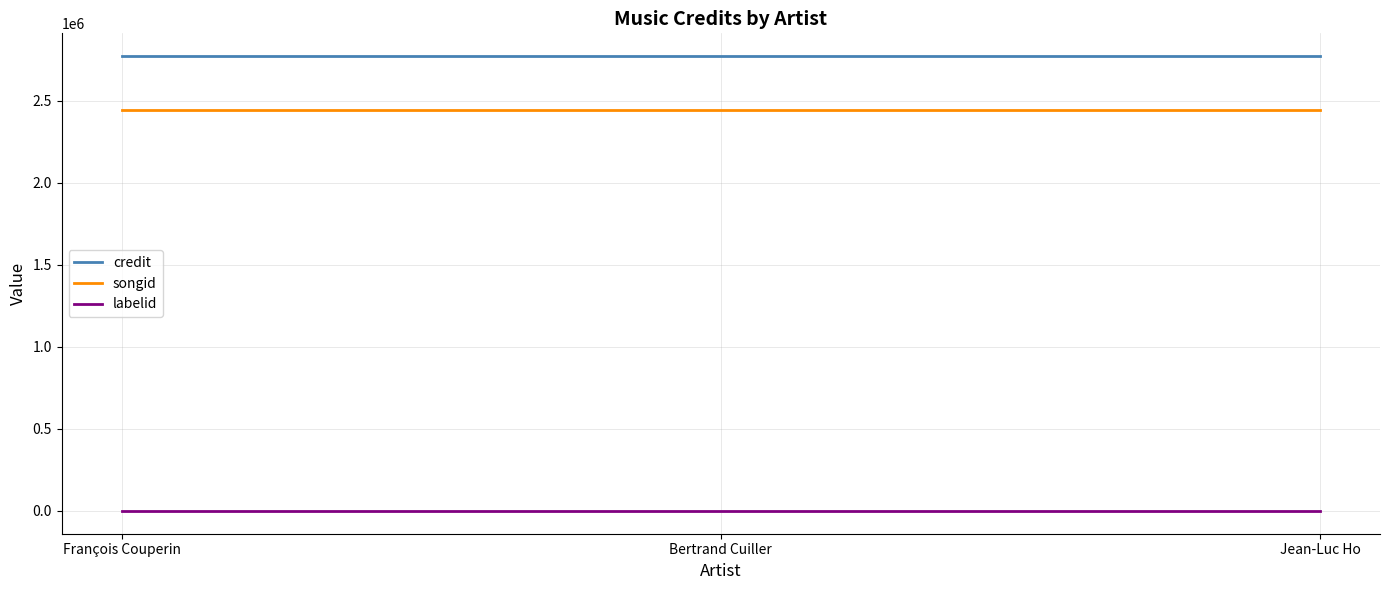

Which series has the largest total across all categories?

credit